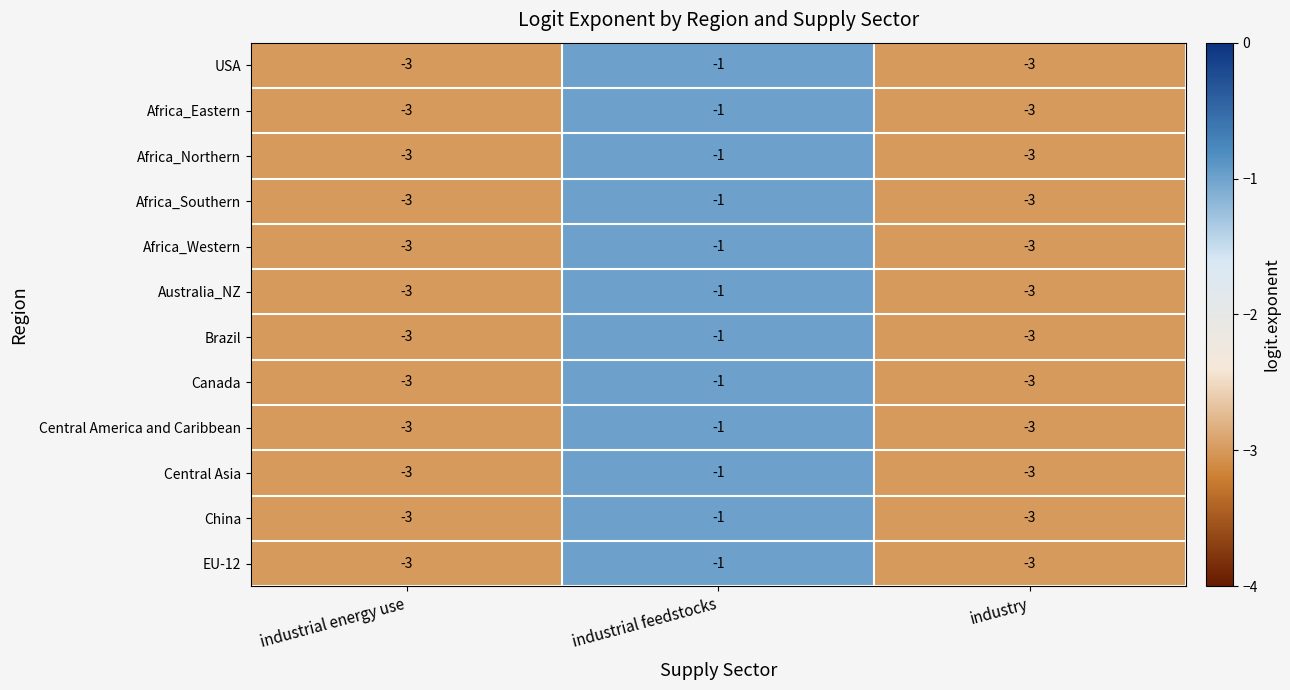

Which category has the highest value in the China series?

industrial feedstocks